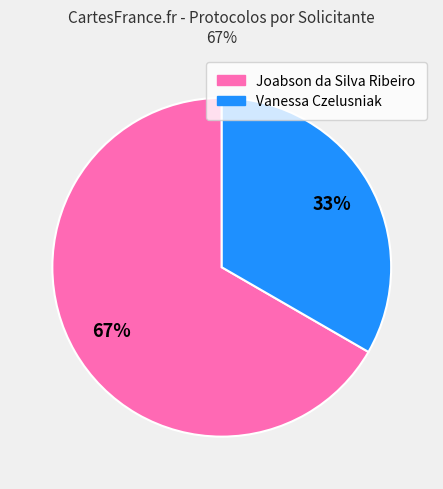

Does any single category account for the majority?

Yes